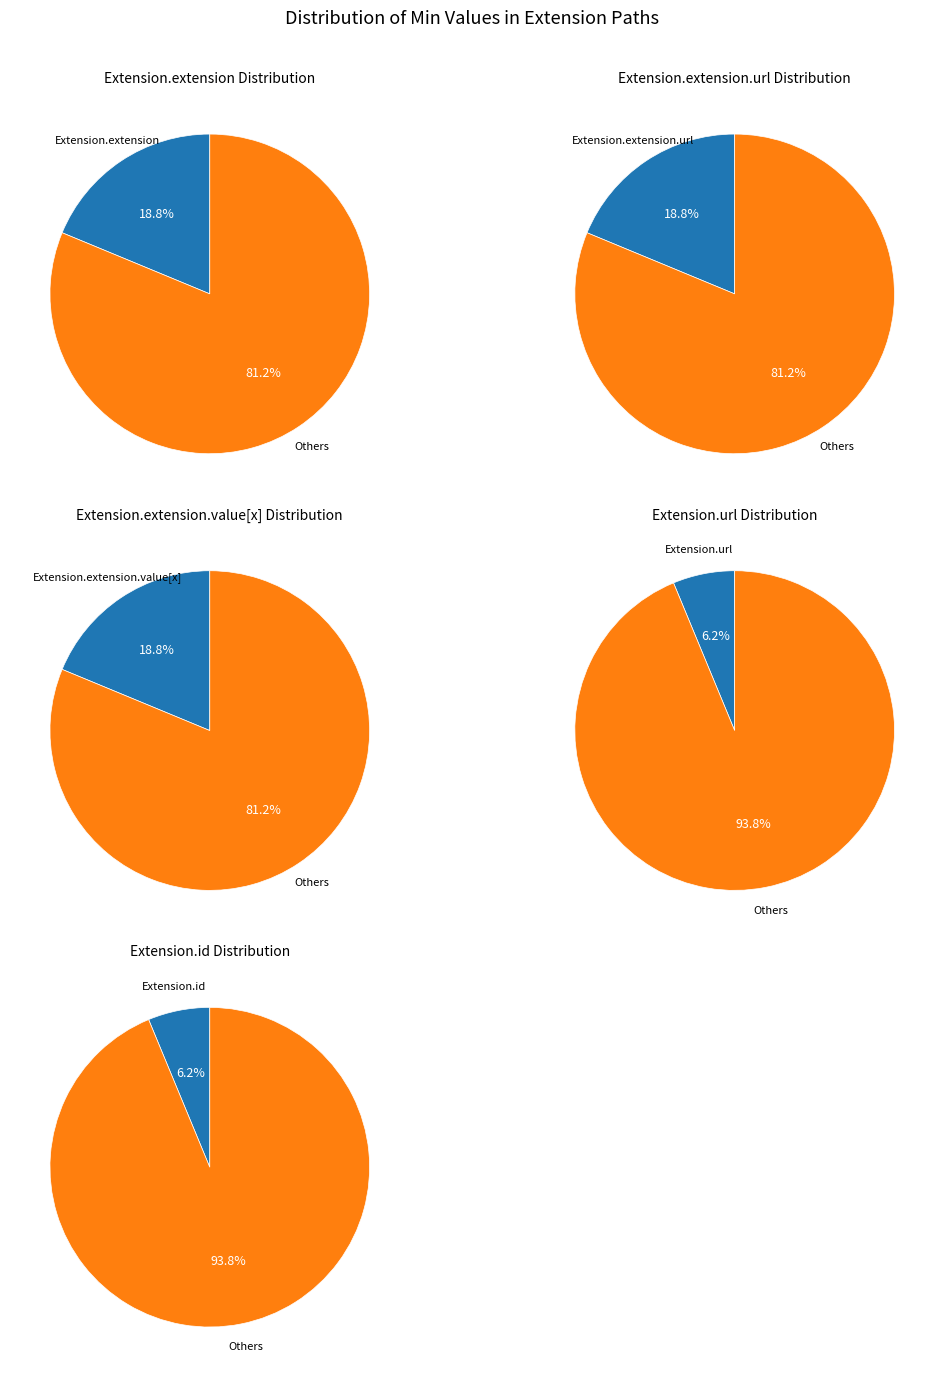

True or false: Extension.extension.extension accounts for 5% of the total.

False